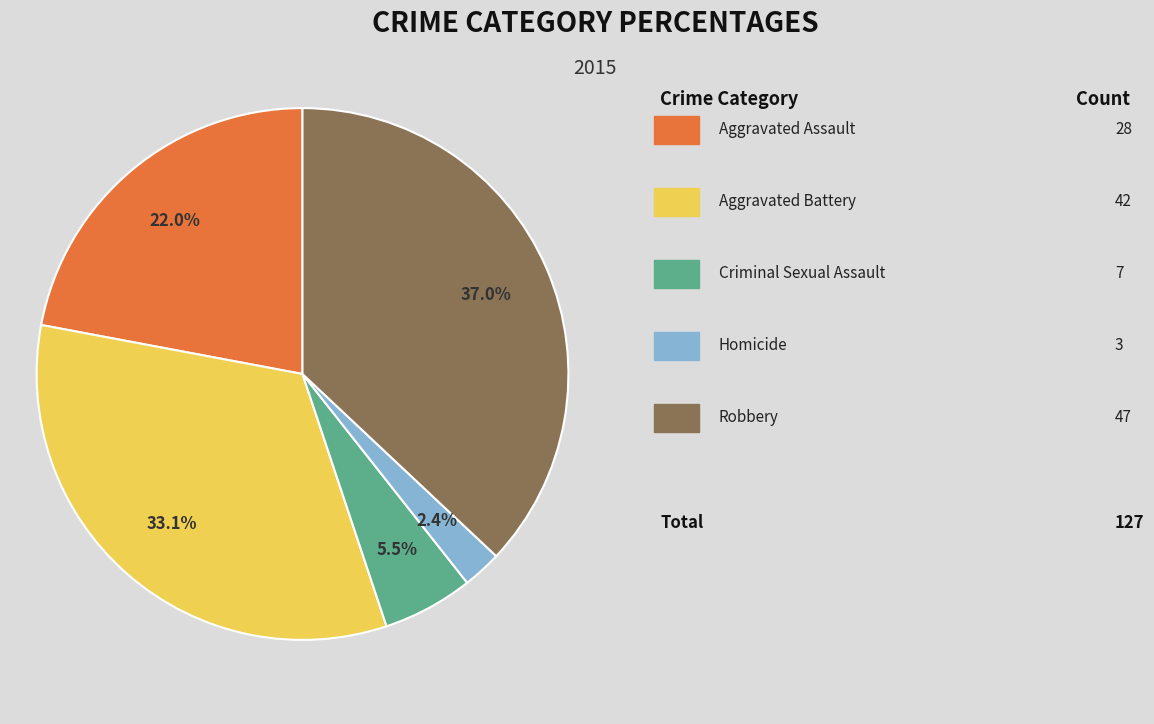

Is there any slice that represents more than half of the pie?

No